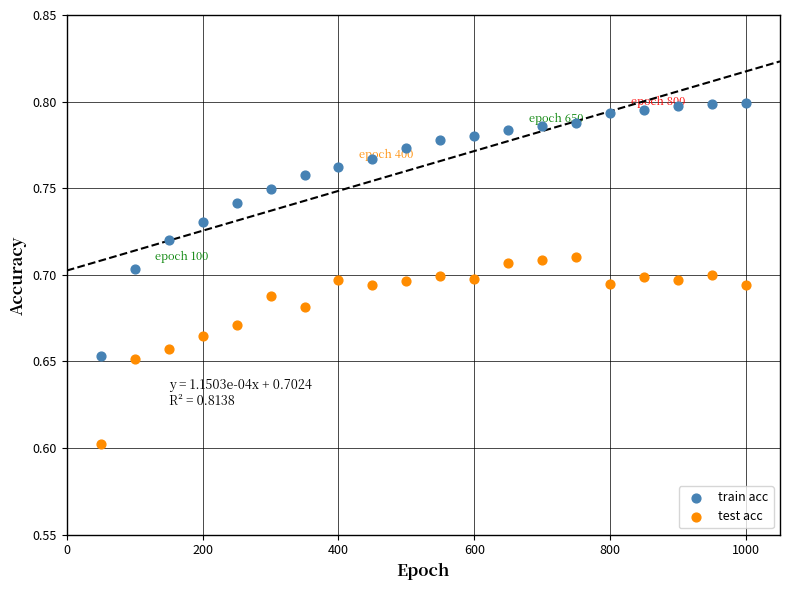

Which series contains the lowest Y value?

test acc